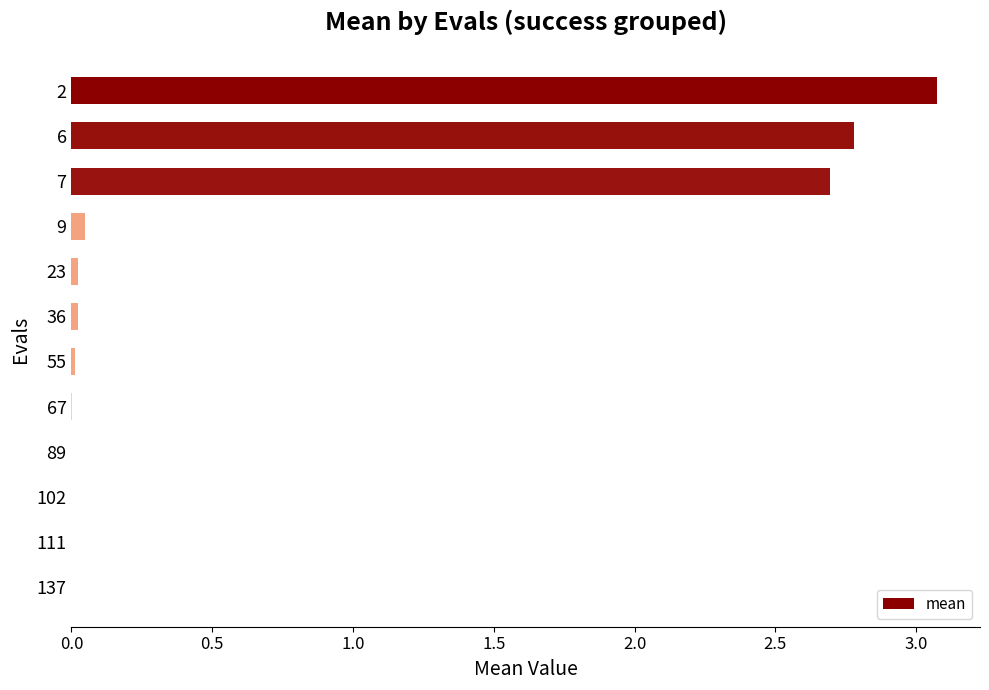

Does the chart contain stacked bars?

No